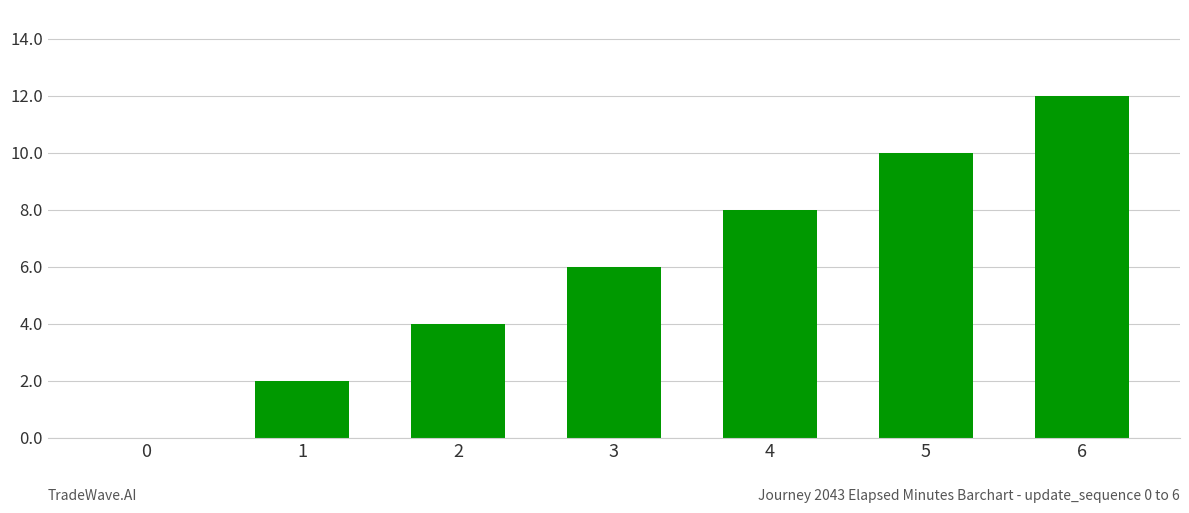

Reading left to right, what are all the values shown in this chart?

0	2	4	6	8	10	12